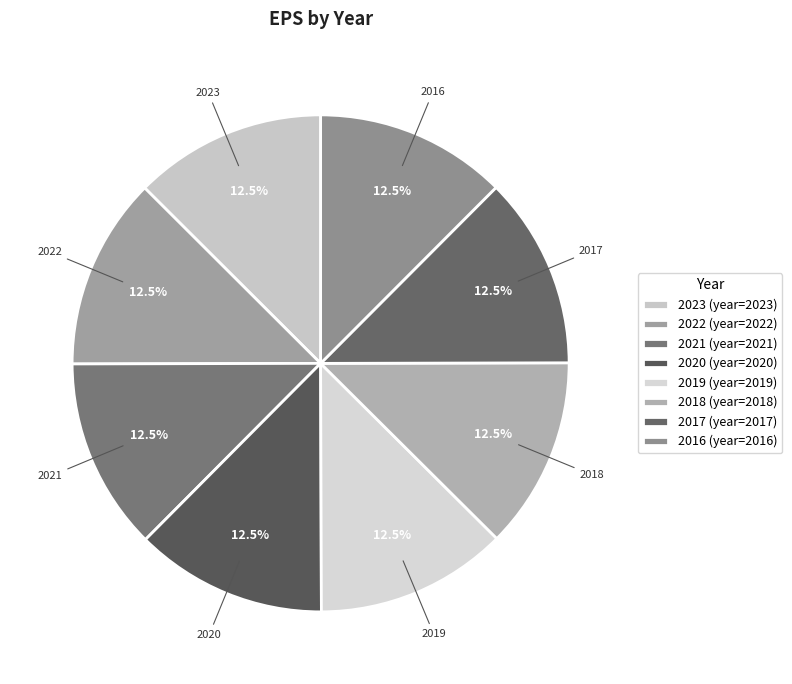

How many segments does this pie chart have?

8